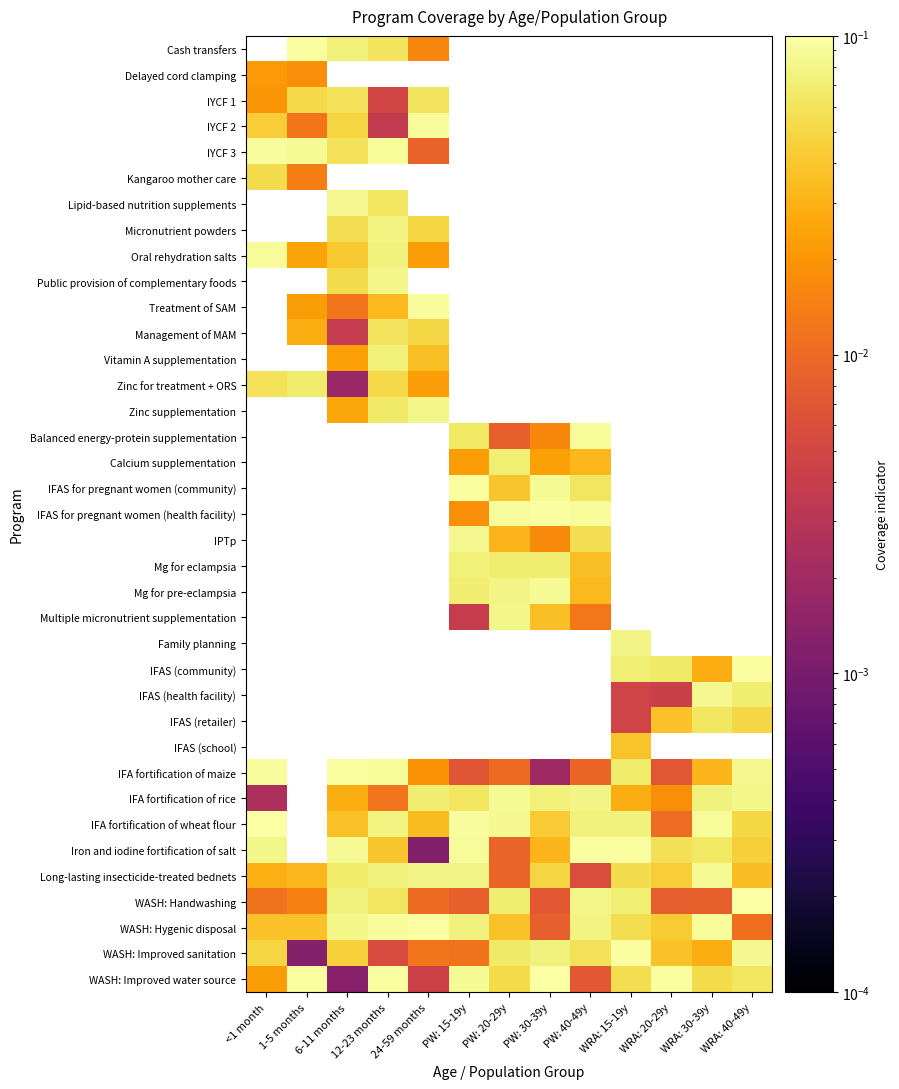

Reading left to right, list all the values displayed in this chart.

Cash transfers: <1 month=0.0	1-5 months=0.1	6-11 months=0.1	12-23 months=0.1	24-59 months=0.0	PW: 15-19y=0.0	PW: 20-29y=0.0	PW: 30-39y=0.0	PW: 40-49y=0.0	WRA: 15-19y=0.0	WRA: 20-29y=0.0	WRA: 30-39y=0.0	WRA: 40-49y=0.0
Delayed cord clamping: <1 month=0.0	1-5 months=0.0	6-11 months=0.0	12-23 months=0.0	24-59 months=0.0	PW: 15-19y=0.0	PW: 20-29y=0.0	PW: 30-39y=0.0	PW: 40-49y=0.0	WRA: 15-19y=0.0	WRA: 20-29y=0.0	WRA: 30-39y=0.0	WRA: 40-49y=0.0
IYCF 1: <1 month=0.0	1-5 months=0.1	6-11 months=0.1	12-23 months=0.0	24-59 months=0.1	PW: 15-19y=0.0	PW: 20-29y=0.0	PW: 30-39y=0.0	PW: 40-49y=0.0	WRA: 15-19y=0.0	WRA: 20-29y=0.0	WRA: 30-39y=0.0	WRA: 40-49y=0.0
IYCF 2: <1 month=0.0	1-5 months=0.0	6-11 months=0.0	12-23 months=0.0	24-59 months=0.1	PW: 15-19y=0.0	PW: 20-29y=0.0	PW: 30-39y=0.0	PW: 40-49y=0.0	WRA: 15-19y=0.0	WRA: 20-29y=0.0	WRA: 30-39y=0.0	WRA: 40-49y=0.0
IYCF 3: <1 month=0.1	1-5 months=0.1	6-11 months=0.1	12-23 months=0.1	24-59 months=0.0	PW: 15-19y=0.0	PW: 20-29y=0.0	PW: 30-39y=0.0	PW: 40-49y=0.0	WRA: 15-19y=0.0	WRA: 20-29y=0.0	WRA: 30-39y=0.0	WRA: 40-49y=0.0
Kangaroo mother care: <1 month=0.1	1-5 months=0.0	6-11 months=0.0	12-23 months=0.0	24-59 months=0.0	PW: 15-19y=0.0	PW: 20-29y=0.0	PW: 30-39y=0.0	PW: 40-49y=0.0	WRA: 15-19y=0.0	WRA: 20-29y=0.0	WRA: 30-39y=0.0	WRA: 40-49y=0.0
Lipid-based nutrition supplements: <1 month=0.0	1-5 months=0.0	6-11 months=0.1	12-23 months=0.1	24-59 months=0.0	PW: 15-19y=0.0	PW: 20-29y=0.0	PW: 30-39y=0.0	PW: 40-49y=0.0	WRA: 15-19y=0.0	WRA: 20-29y=0.0	WRA: 30-39y=0.0	WRA: 40-49y=0.0
Micronutrient powders: <1 month=0.0	1-5 months=0.0	6-11 months=0.1	12-23 months=0.1	24-59 months=0.0	PW: 15-19y=0.0	PW: 20-29y=0.0	PW: 30-39y=0.0	PW: 40-49y=0.0	WRA: 15-19y=0.0	WRA: 20-29y=0.0	WRA: 30-39y=0.0	WRA: 40-49y=0.0
Oral rehydration salts: <1 month=0.1	1-5 months=0.0	6-11 months=0.0	12-23 months=0.1	24-59 months=0.0	PW: 15-19y=0.0	PW: 20-29y=0.0	PW: 30-39y=0.0	PW: 40-49y=0.0	WRA: 15-19y=0.0	WRA: 20-29y=0.0	WRA: 30-39y=0.0	WRA: 40-49y=0.0
Public provision of complementary foods: <1 month=0.0	1-5 months=0.0	6-11 months=0.1	12-23 months=0.1	24-59 months=0.0	PW: 15-19y=0.0	PW: 20-29y=0.0	PW: 30-39y=0.0	PW: 40-49y=0.0	WRA: 15-19y=0.0	WRA: 20-29y=0.0	WRA: 30-39y=0.0	WRA: 40-49y=0.0
Treatment of SAM: <1 month=0.0	1-5 months=0.0	6-11 months=0.0	12-23 months=0.0	24-59 months=0.1	PW: 15-19y=0.0	PW: 20-29y=0.0	PW: 30-39y=0.0	PW: 40-49y=0.0	WRA: 15-19y=0.0	WRA: 20-29y=0.0	WRA: 30-39y=0.0	WRA: 40-49y=0.0
Management of MAM: <1 month=0.0	1-5 months=0.0	6-11 months=0.0	12-23 months=0.1	24-59 months=0.1	PW: 15-19y=0.0	PW: 20-29y=0.0	PW: 30-39y=0.0	PW: 40-49y=0.0	WRA: 15-19y=0.0	WRA: 20-29y=0.0	WRA: 30-39y=0.0	WRA: 40-49y=0.0
Vitamin A supplementation: <1 month=0.0	1-5 months=0.0	6-11 months=0.0	12-23 months=0.1	24-59 months=0.0	PW: 15-19y=0.0	PW: 20-29y=0.0	PW: 30-39y=0.0	PW: 40-49y=0.0	WRA: 15-19y=0.0	WRA: 20-29y=0.0	WRA: 30-39y=0.0	WRA: 40-49y=0.0
Zinc for treatment + ORS: <1 month=0.1	1-5 months=0.1	6-11 months=0.0	12-23 months=0.1	24-59 months=0.0	PW: 15-19y=0.0	PW: 20-29y=0.0	PW: 30-39y=0.0	PW: 40-49y=0.0	WRA: 15-19y=0.0	WRA: 20-29y=0.0	WRA: 30-39y=0.0	WRA: 40-49y=0.0
Zinc supplementation: <1 month=0.0	1-5 months=0.0	6-11 months=0.0	12-23 months=0.1	24-59 months=0.1	PW: 15-19y=0.0	PW: 20-29y=0.0	PW: 30-39y=0.0	PW: 40-49y=0.0	WRA: 15-19y=0.0	WRA: 20-29y=0.0	WRA: 30-39y=0.0	WRA: 40-49y=0.0
Balanced energy-protein supplementation: <1 month=0.0	1-5 months=0.0	6-11 months=0.0	12-23 months=0.0	24-59 months=0.0	PW: 15-19y=0.1	PW: 20-29y=0.0	PW: 30-39y=0.0	PW: 40-49y=0.1	WRA: 15-19y=0.0	WRA: 20-29y=0.0	WRA: 30-39y=0.0	WRA: 40-49y=0.0
Calcium supplementation: <1 month=0.0	1-5 months=0.0	6-11 months=0.0	12-23 months=0.0	24-59 months=0.0	PW: 15-19y=0.0	PW: 20-29y=0.1	PW: 30-39y=0.0	PW: 40-49y=0.0	WRA: 15-19y=0.0	WRA: 20-29y=0.0	WRA: 30-39y=0.0	WRA: 40-49y=0.0
IFAS for pregnant women (community): <1 month=0.0	1-5 months=0.0	6-11 months=0.0	12-23 months=0.0	24-59 months=0.0	PW: 15-19y=0.1	PW: 20-29y=0.0	PW: 30-39y=0.1	PW: 40-49y=0.1	WRA: 15-19y=0.0	WRA: 20-29y=0.0	WRA: 30-39y=0.0	WRA: 40-49y=0.0
IFAS for pregnant women (health facility): <1 month=0.0	1-5 months=0.0	6-11 months=0.0	12-23 months=0.0	24-59 months=0.0	PW: 15-19y=0.0	PW: 20-29y=0.1	PW: 30-39y=0.1	PW: 40-49y=0.1	WRA: 15-19y=0.0	WRA: 20-29y=0.0	WRA: 30-39y=0.0	WRA: 40-49y=0.0
IPTp: <1 month=0.0	1-5 months=0.0	6-11 months=0.0	12-23 months=0.0	24-59 months=0.0	PW: 15-19y=0.1	PW: 20-29y=0.0	PW: 30-39y=0.0	PW: 40-49y=0.1	WRA: 15-19y=0.0	WRA: 20-29y=0.0	WRA: 30-39y=0.0	WRA: 40-49y=0.0
Mg for eclampsia: <1 month=0.0	1-5 months=0.0	6-11 months=0.0	12-23 months=0.0	24-59 months=0.0	PW: 15-19y=0.1	PW: 20-29y=0.1	PW: 30-39y=0.1	PW: 40-49y=0.0	WRA: 15-19y=0.0	WRA: 20-29y=0.0	WRA: 30-39y=0.0	WRA: 40-49y=0.0
Mg for pre-eclampsia: <1 month=0.0	1-5 months=0.0	6-11 months=0.0	12-23 months=0.0	24-59 months=0.0	PW: 15-19y=0.1	PW: 20-29y=0.1	PW: 30-39y=0.1	PW: 40-49y=0.0	WRA: 15-19y=0.0	WRA: 20-29y=0.0	WRA: 30-39y=0.0	WRA: 40-49y=0.0
Multiple micronutrient supplementation: <1 month=0.0	1-5 months=0.0	6-11 months=0.0	12-23 months=0.0	24-59 months=0.0	PW: 15-19y=0.0	PW: 20-29y=0.1	PW: 30-39y=0.0	PW: 40-49y=0.0	WRA: 15-19y=0.0	WRA: 20-29y=0.0	WRA: 30-39y=0.0	WRA: 40-49y=0.0
Family planning: <1 month=0.0	1-5 months=0.0	6-11 months=0.0	12-23 months=0.0	24-59 months=0.0	PW: 15-19y=0.0	PW: 20-29y=0.0	PW: 30-39y=0.0	PW: 40-49y=0.0	WRA: 15-19y=0.1	WRA: 20-29y=0.0	WRA: 30-39y=0.0	WRA: 40-49y=0.0
IFAS (community): <1 month=0.0	1-5 months=0.0	6-11 months=0.0	12-23 months=0.0	24-59 months=0.0	PW: 15-19y=0.0	PW: 20-29y=0.0	PW: 30-39y=0.0	PW: 40-49y=0.0	WRA: 15-19y=0.1	WRA: 20-29y=0.1	WRA: 30-39y=0.0	WRA: 40-49y=0.1
IFAS (health facility): <1 month=0.0	1-5 months=0.0	6-11 months=0.0	12-23 months=0.0	24-59 months=0.0	PW: 15-19y=0.0	PW: 20-29y=0.0	PW: 30-39y=0.0	PW: 40-49y=0.0	WRA: 15-19y=0.0	WRA: 20-29y=0.0	WRA: 30-39y=0.1	WRA: 40-49y=0.1
IFAS (retailer): <1 month=0.0	1-5 months=0.0	6-11 months=0.0	12-23 months=0.0	24-59 months=0.0	PW: 15-19y=0.0	PW: 20-29y=0.0	PW: 30-39y=0.0	PW: 40-49y=0.0	WRA: 15-19y=0.0	WRA: 20-29y=0.0	WRA: 30-39y=0.1	WRA: 40-49y=0.1
IFAS (school): <1 month=0.0	1-5 months=0.0	6-11 months=0.0	12-23 months=0.0	24-59 months=0.0	PW: 15-19y=0.0	PW: 20-29y=0.0	PW: 30-39y=0.0	PW: 40-49y=0.0	WRA: 15-19y=0.0	WRA: 20-29y=0.0	WRA: 30-39y=0.0	WRA: 40-49y=0.0
IFA fortification of maize: <1 month=0.1	1-5 months=0.0	6-11 months=0.1	12-23 months=0.1	24-59 months=0.0	PW: 15-19y=0.0	PW: 20-29y=0.0	PW: 30-39y=0.0	PW: 40-49y=0.0	WRA: 15-19y=0.1	WRA: 20-29y=0.0	WRA: 30-39y=0.0	WRA: 40-49y=0.1
IFA fortification of rice: <1 month=0.0	1-5 months=0.0	6-11 months=0.0	12-23 months=0.0	24-59 months=0.1	PW: 15-19y=0.1	PW: 20-29y=0.1	PW: 30-39y=0.1	PW: 40-49y=0.1	WRA: 15-19y=0.0	WRA: 20-29y=0.0	WRA: 30-39y=0.1	WRA: 40-49y=0.1
IFA fortification of wheat flour: <1 month=0.1	1-5 months=0.0	6-11 months=0.0	12-23 months=0.1	24-59 months=0.0	PW: 15-19y=0.1	PW: 20-29y=0.1	PW: 30-39y=0.0	PW: 40-49y=0.1	WRA: 15-19y=0.1	WRA: 20-29y=0.0	WRA: 30-39y=0.1	WRA: 40-49y=0.1
Iron and iodine fortification of salt: <1 month=0.1	1-5 months=0.0	6-11 months=0.1	12-23 months=0.0	24-59 months=0.0	PW: 15-19y=0.1	PW: 20-29y=0.0	PW: 30-39y=0.0	PW: 40-49y=0.1	WRA: 15-19y=0.1	WRA: 20-29y=0.1	WRA: 30-39y=0.1	WRA: 40-49y=0.0
Long-lasting insecticide-treated bednets: <1 month=0.0	1-5 months=0.0	6-11 months=0.1	12-23 months=0.1	24-59 months=0.1	PW: 15-19y=0.1	PW: 20-29y=0.0	PW: 30-39y=0.0	PW: 40-49y=0.0	WRA: 15-19y=0.1	WRA: 20-29y=0.0	WRA: 30-39y=0.1	WRA: 40-49y=0.0
WASH: Handwashing: <1 month=0.0	1-5 months=0.0	6-11 months=0.1	12-23 months=0.1	24-59 months=0.0	PW: 15-19y=0.0	PW: 20-29y=0.1	PW: 30-39y=0.0	PW: 40-49y=0.1	WRA: 15-19y=0.1	WRA: 20-29y=0.0	WRA: 30-39y=0.0	WRA: 40-49y=0.1
WASH: Hygenic disposal: <1 month=0.0	1-5 months=0.0	6-11 months=0.1	12-23 months=0.1	24-59 months=0.1	PW: 15-19y=0.1	PW: 20-29y=0.0	PW: 30-39y=0.0	PW: 40-49y=0.1	WRA: 15-19y=0.1	WRA: 20-29y=0.0	WRA: 30-39y=0.1	WRA: 40-49y=0.0
WASH: Improved sanitation: <1 month=0.0	1-5 months=0.0	6-11 months=0.0	12-23 months=0.0	24-59 months=0.0	PW: 15-19y=0.0	PW: 20-29y=0.1	PW: 30-39y=0.1	PW: 40-49y=0.1	WRA: 15-19y=0.1	WRA: 20-29y=0.0	WRA: 30-39y=0.0	WRA: 40-49y=0.1
WASH: Improved water source: <1 month=0.0	1-5 months=0.1	6-11 months=0.0	12-23 months=0.1	24-59 months=0.0	PW: 15-19y=0.1	PW: 20-29y=0.1	PW: 30-39y=0.1	PW: 40-49y=0.0	WRA: 15-19y=0.1	WRA: 20-29y=0.1	WRA: 30-39y=0.1	WRA: 40-49y=0.1